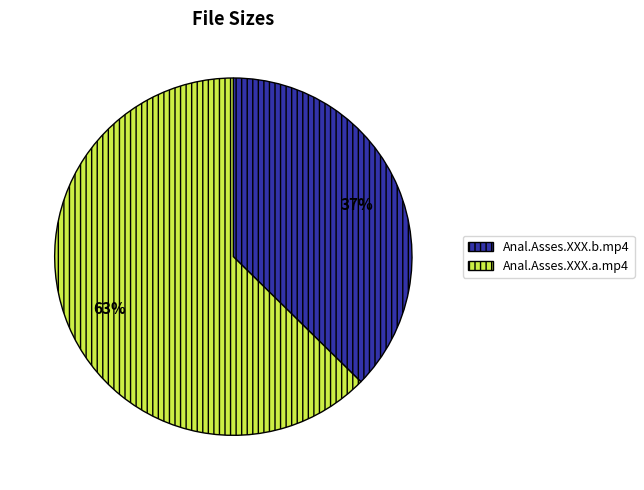

Is it true that Anal.Asses.XXX.a.mp4 is 72% of the pie?

False